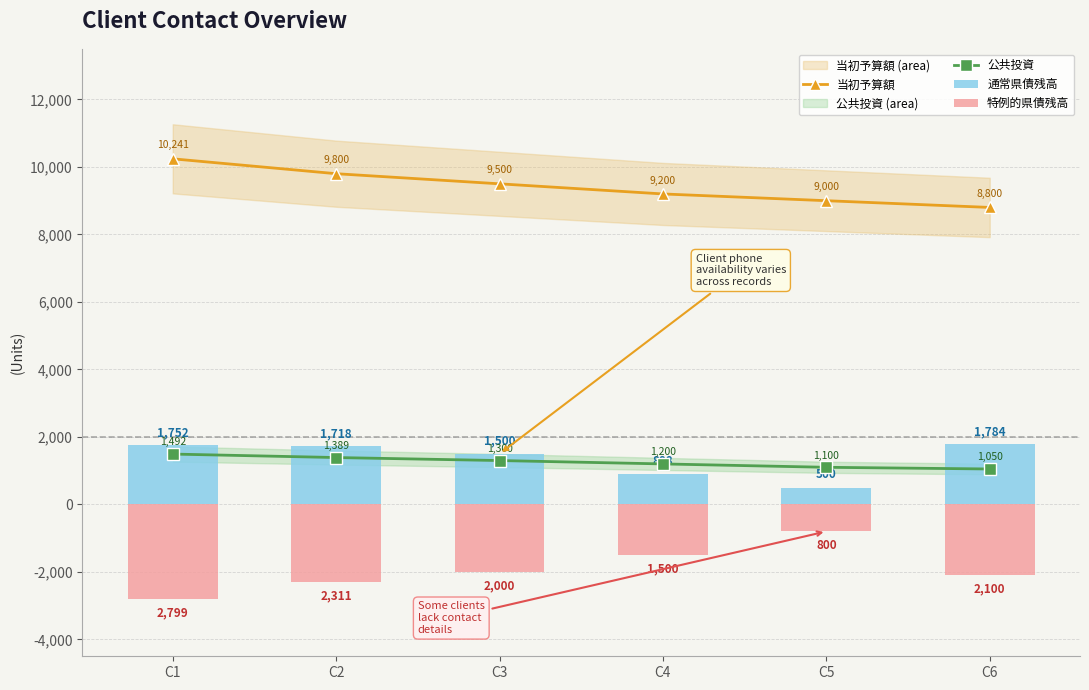

Is the value of 当初予算額 at C1 greater than the value of 特例的県債残高 at C5?

Yes